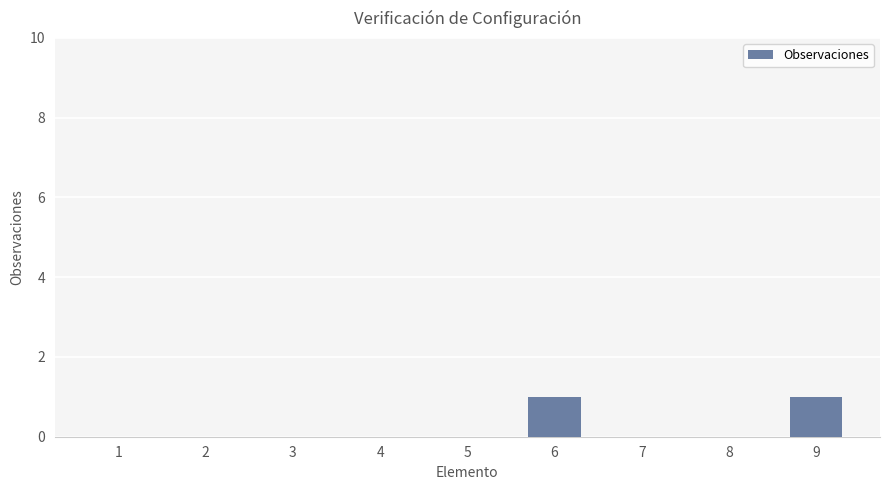

What is the greatest value displayed?

1